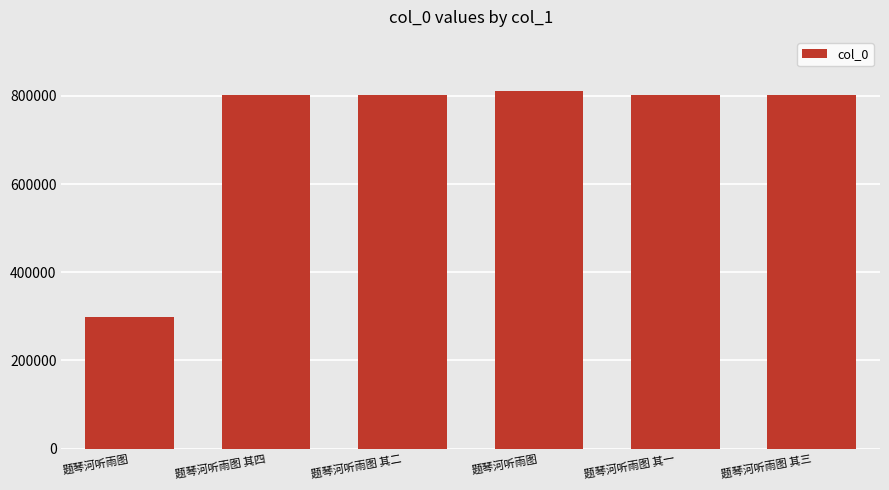

Where does the data first go above 802848?

题琴河听雨图 其四